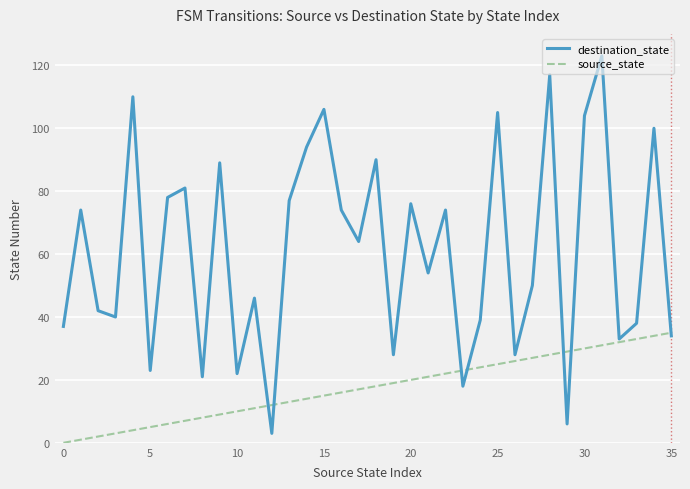

Which series has the largest total across all categories?

destination_state